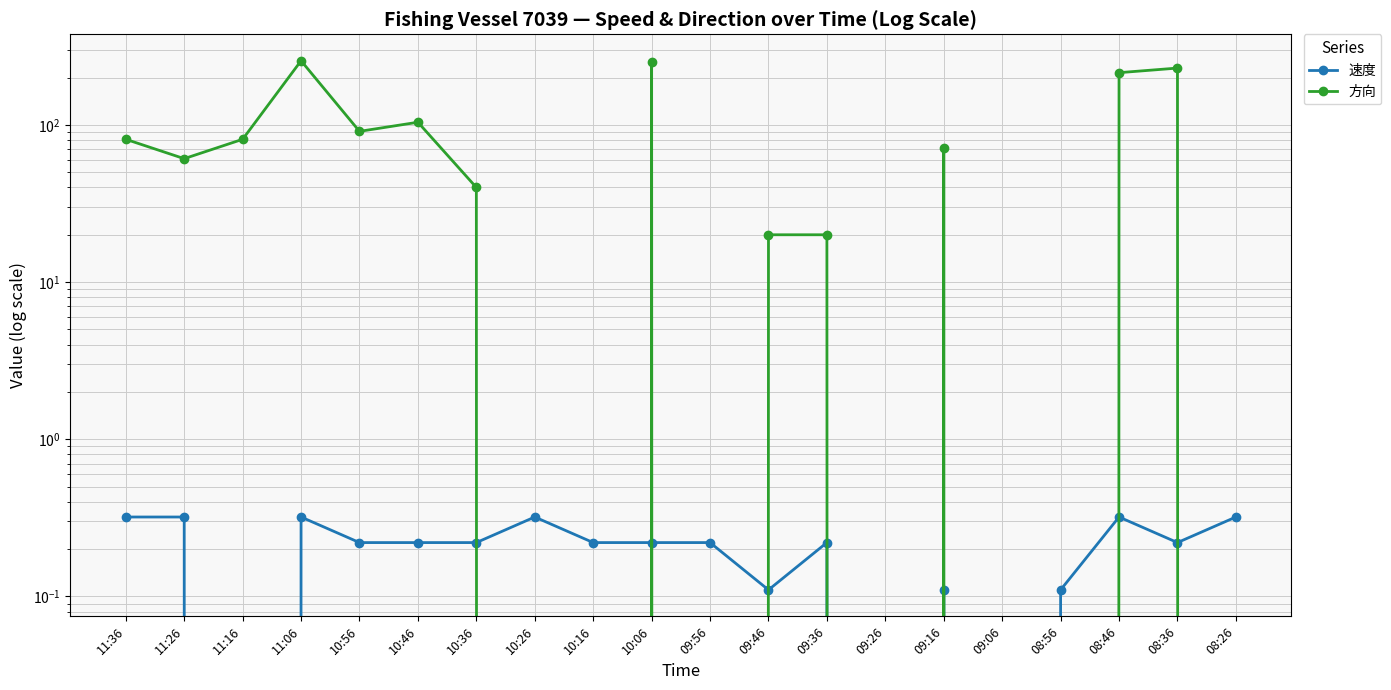

Does the chart display data point markers on the line(s)?

Yes